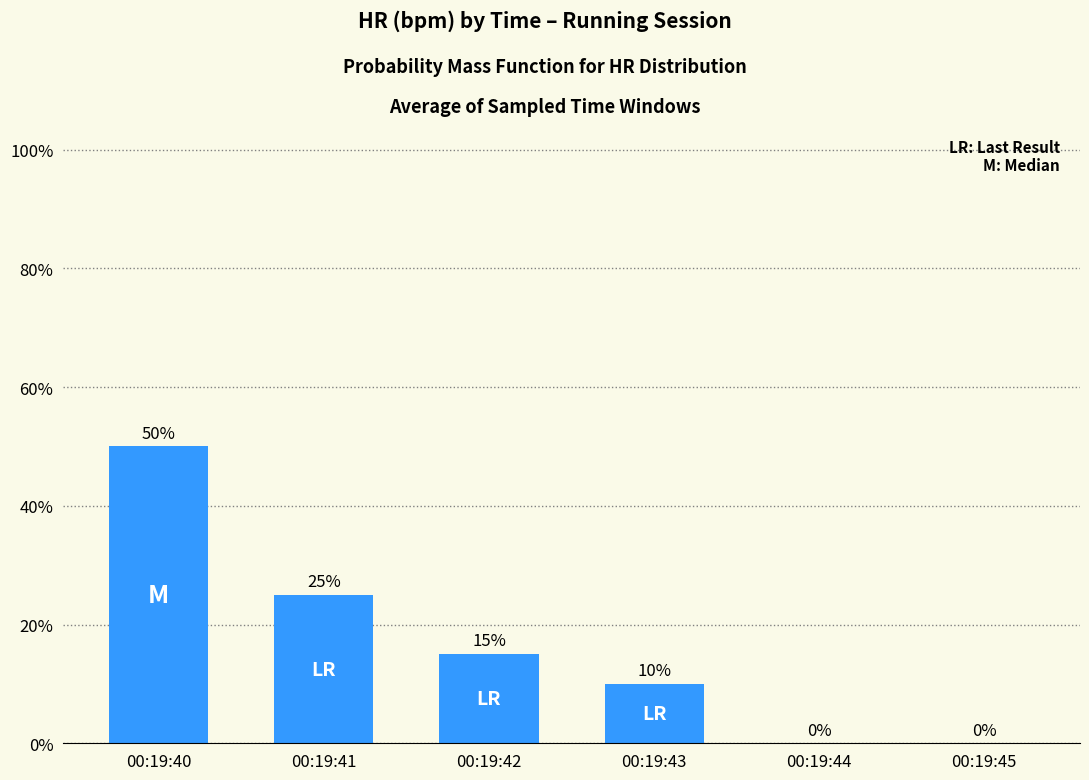

What is the greatest value displayed?

50